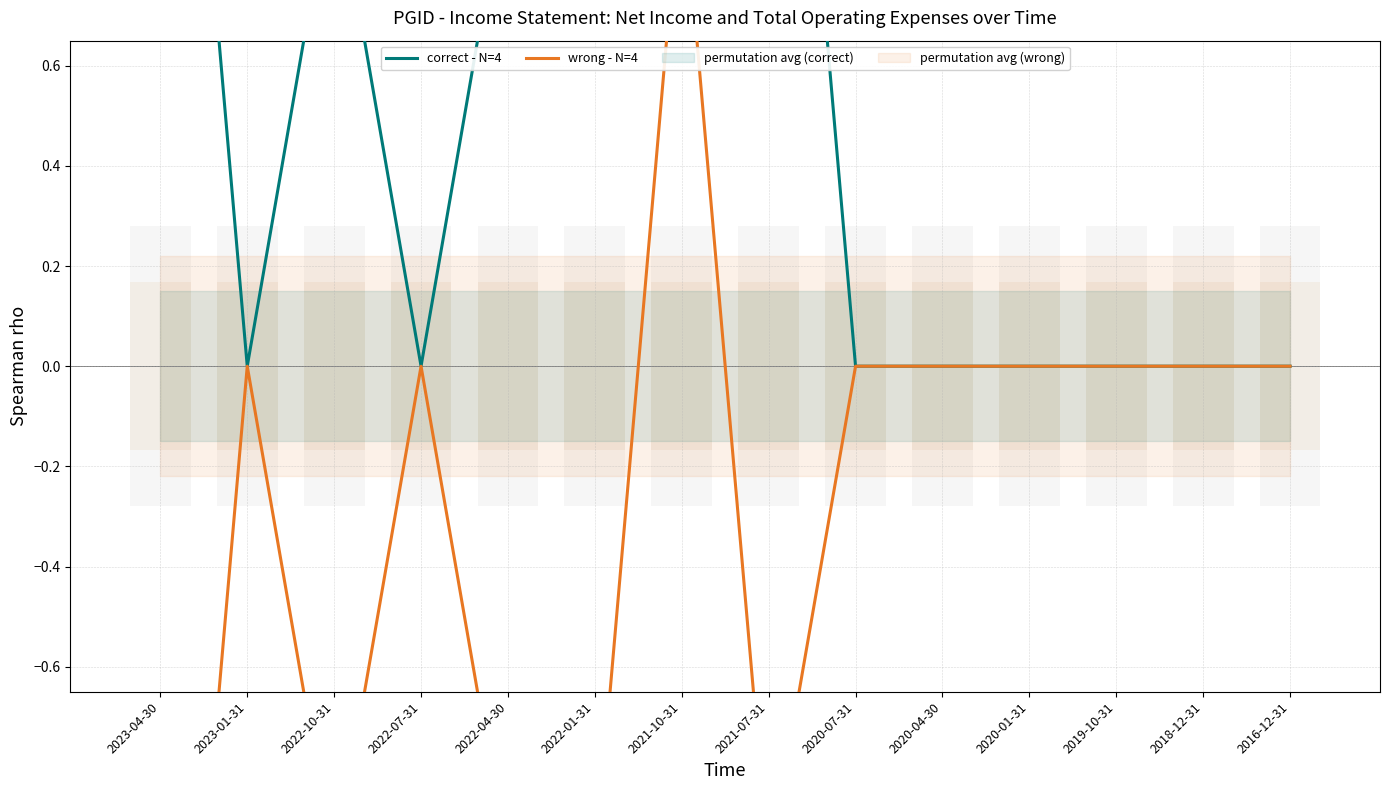

What is the label of the 5th point from the left?

2022-04-30